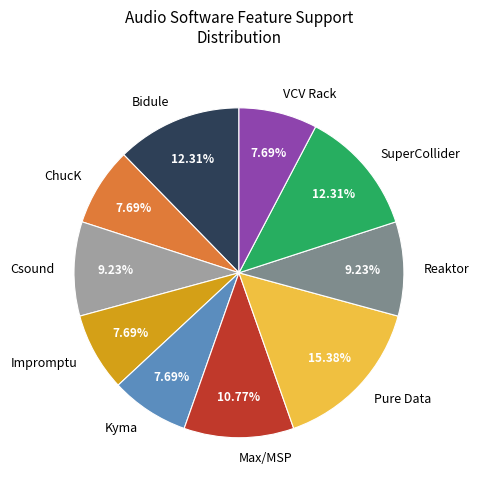

Does any single category account for the majority?

No